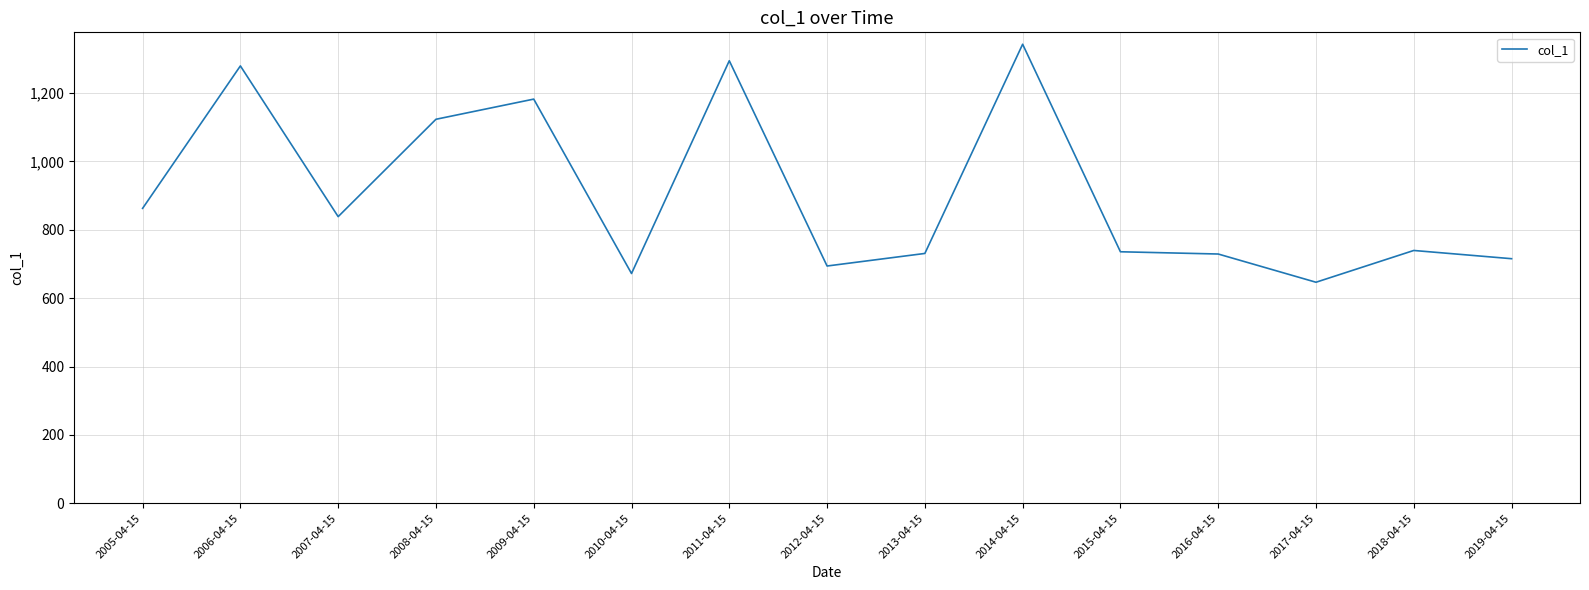

What is the approximate value at 2015-04-15?

735.8